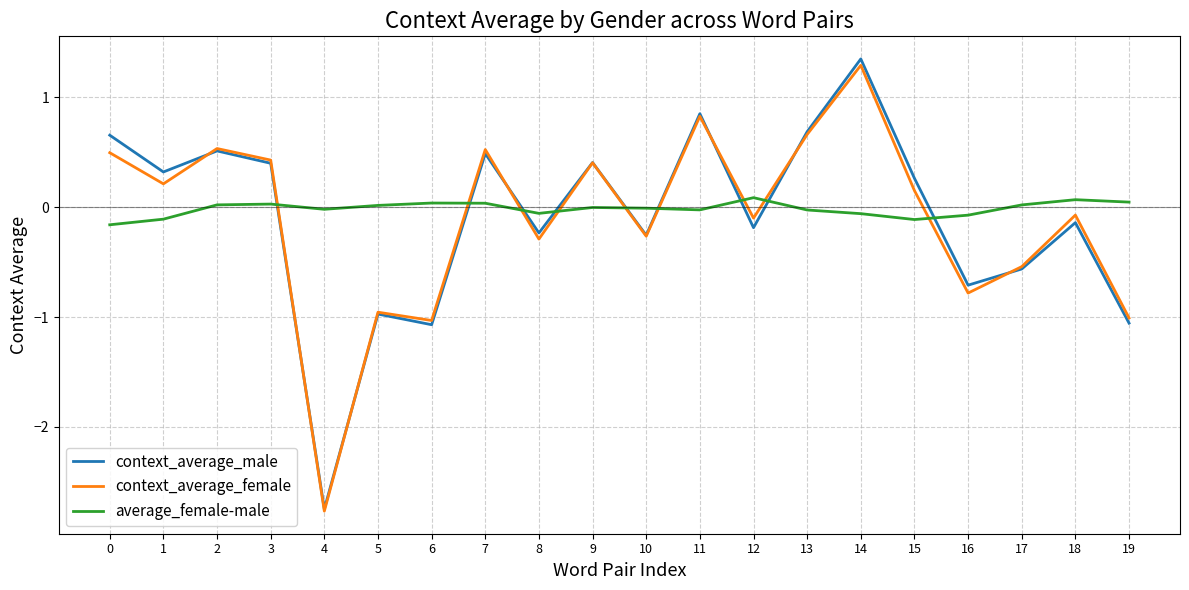

True or false: context_average_male has more than 1 points higher than both neighbors.

True